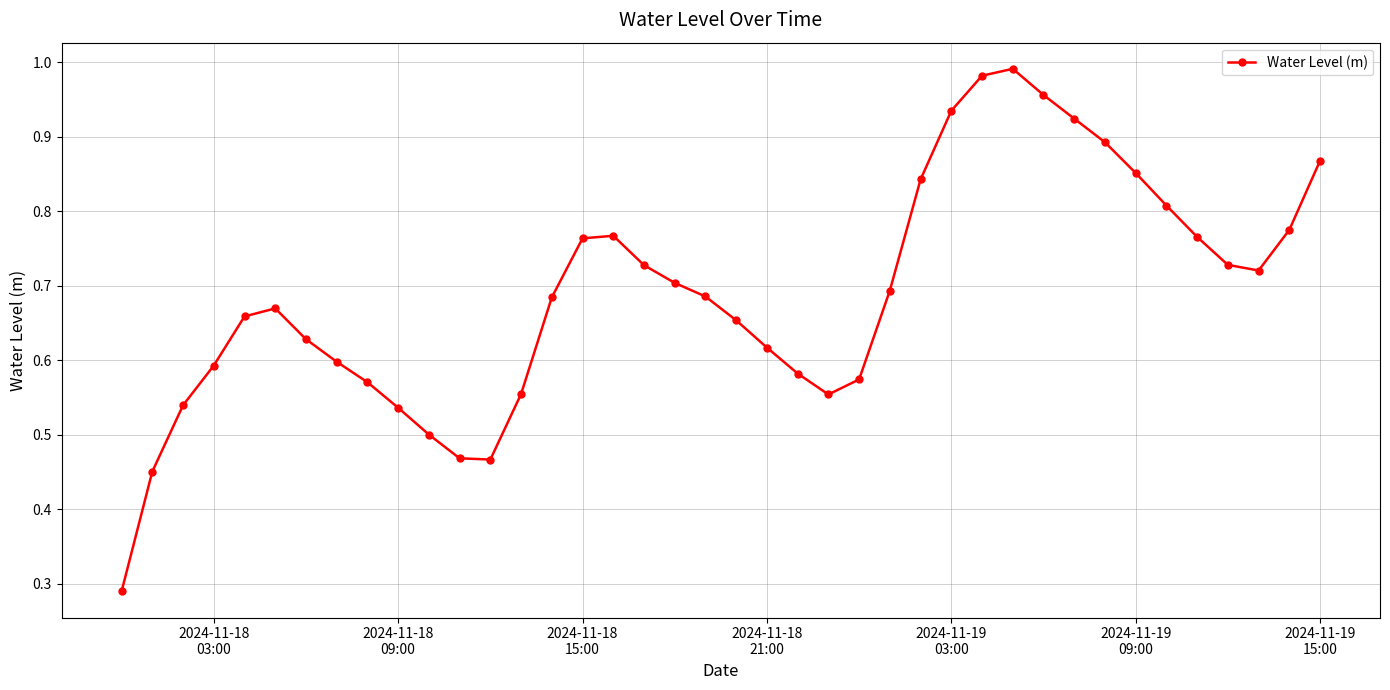

Does the chart have visible grid lines?

Yes